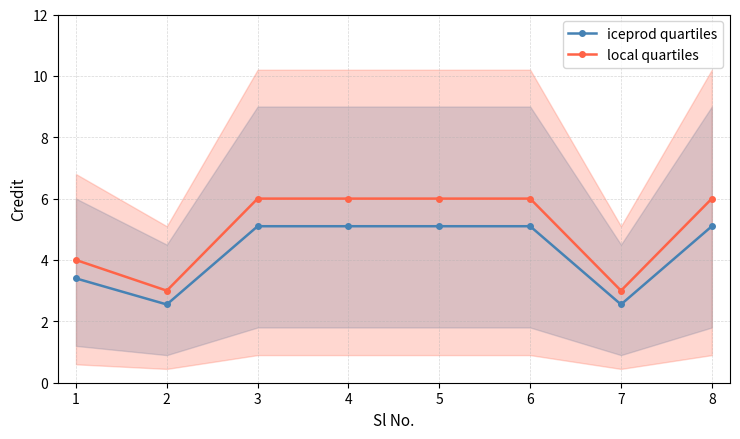

Which category has the lowest value across all series?

2